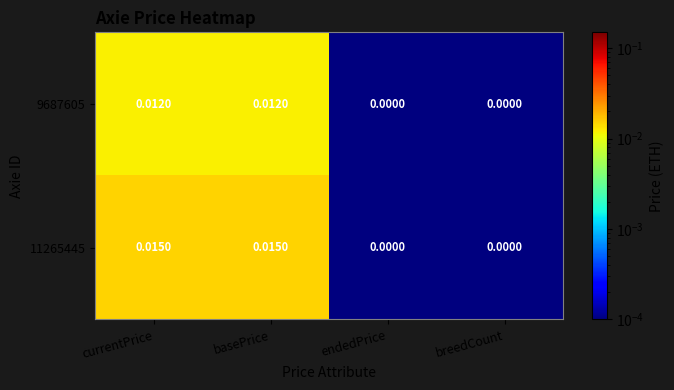

Is the value of 9687605 at basePrice greater than the value of 11265445 at basePrice?

No